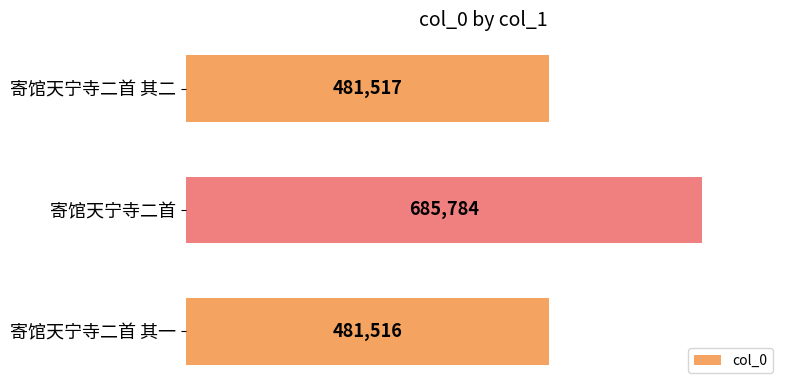

What is the approximate value at 寄馆天宁寺二首 其一, to the nearest 10?

481520